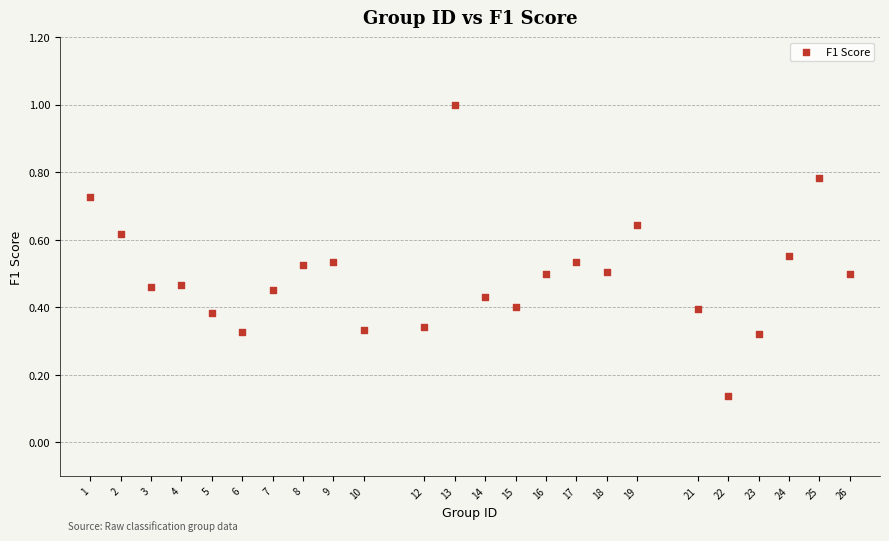

What is the range of X values (max minus min)?

25.0